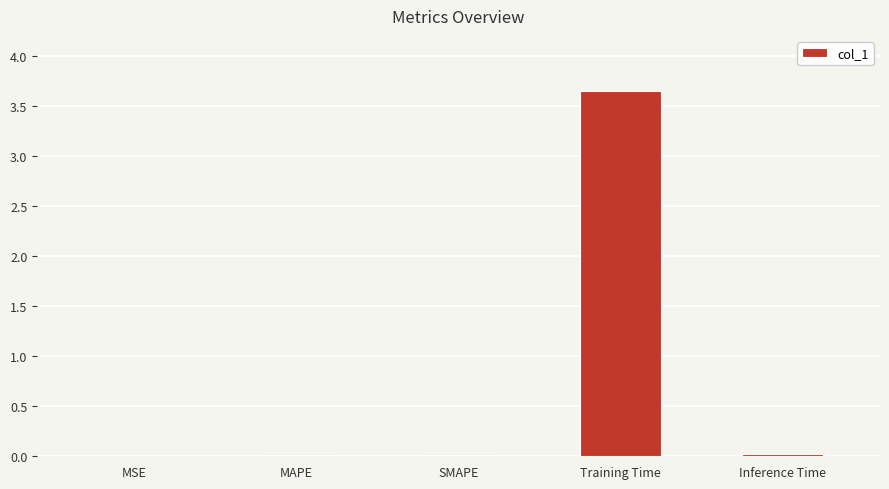

At which category does the chart reach its peak across all series?

Training Time